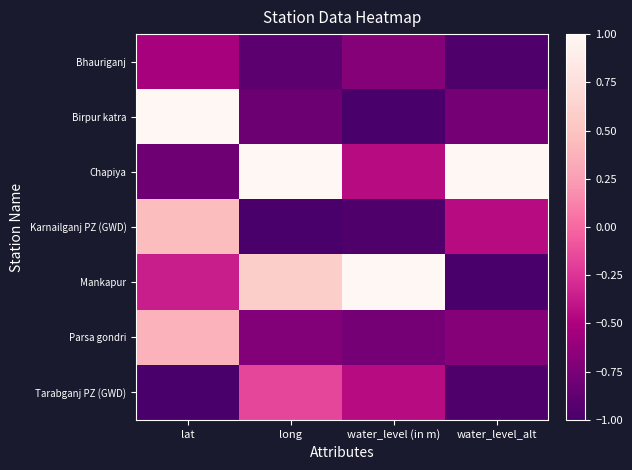

Reading right to left, list all the values displayed in this chart.

Bhauriganj: water_level_alt=-1.0	water_level (in m)=-0.7	long=-0.9	lat=-0.5
Birpur katra: water_level_alt=-0.8	water_level (in m)=-1.0	long=-0.8	lat=1.0
Chapiya: water_level_alt=1.0	water_level (in m)=-0.5	long=1.0	lat=-0.8
Karnailganj PZ (GWD): water_level_alt=-0.5	water_level (in m)=-1.0	long=-1.0	lat=0.5
Mankapur: water_level_alt=-1.0	water_level (in m)=1.0	long=0.6	lat=-0.4
Parsa gondri: water_level_alt=-0.7	water_level (in m)=-0.8	long=-0.7	lat=0.4
Tarabganj PZ (GWD): water_level_alt=-1.0	water_level (in m)=-0.5	long=-0.2	lat=-1.0